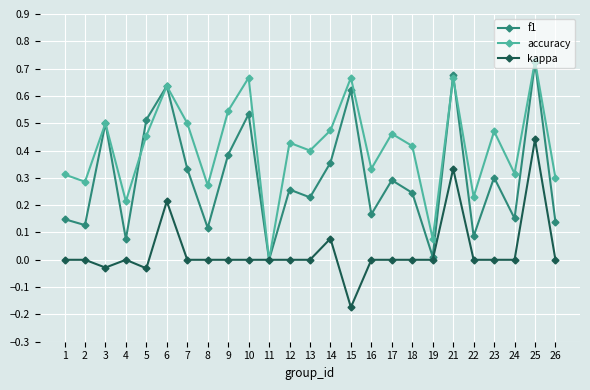

Between 1 and 15, which series saw the biggest shift?

f1